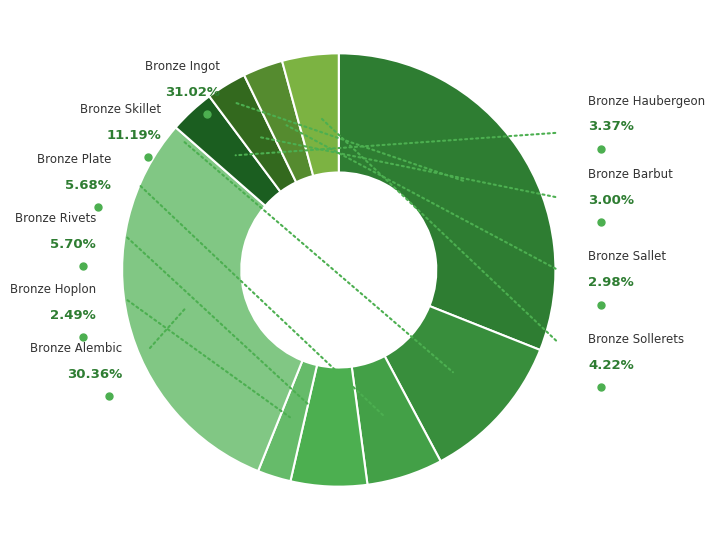

Between Bronze Rivets and Bronze Hoplon, which is larger?

Bronze Rivets